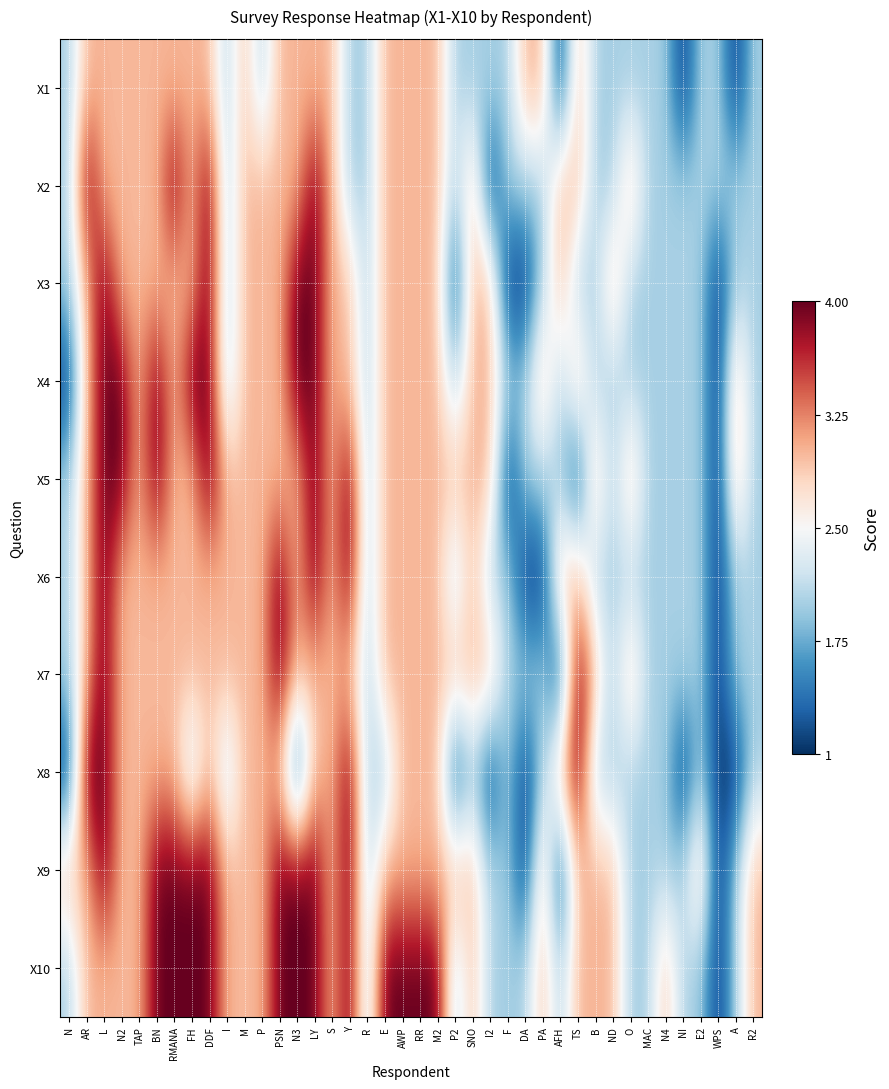

What is the minimum value shown in the chart?

1